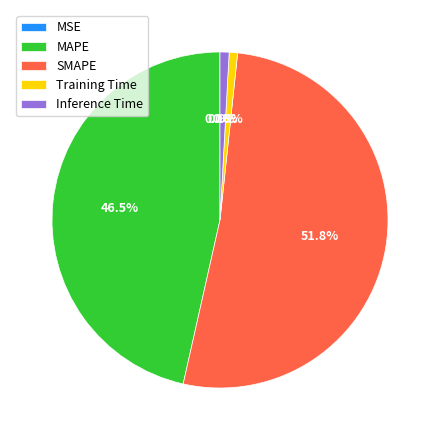

To the nearest percent, what is the difference between the Inference Time and MAPE slice percentages?

46%